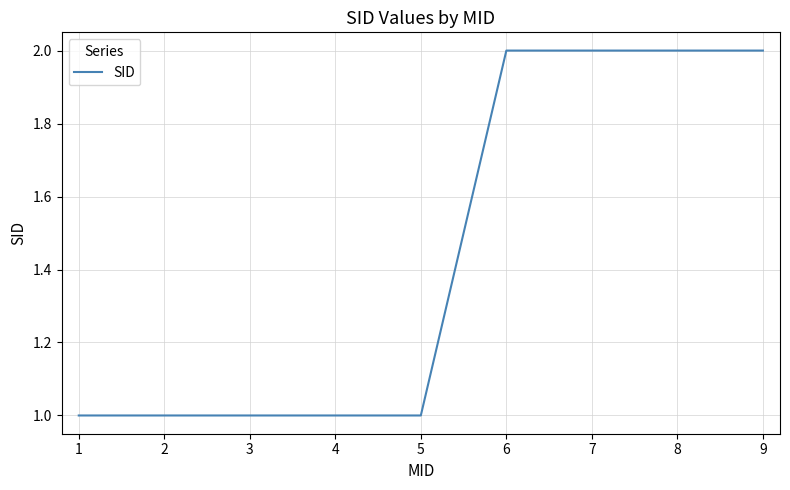

Approximately how many times larger is the value at 7 compared to 5?

2.0